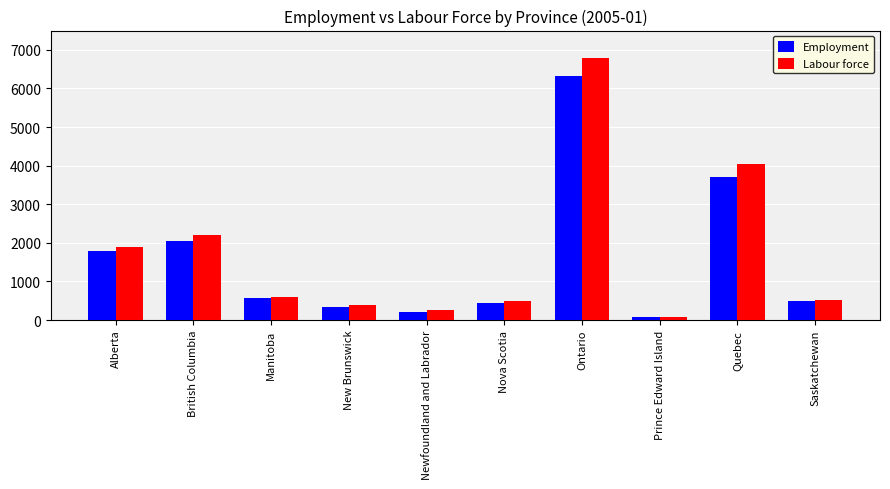

The Labour force series shows 1071.7 at Manitoba. True or false?

False